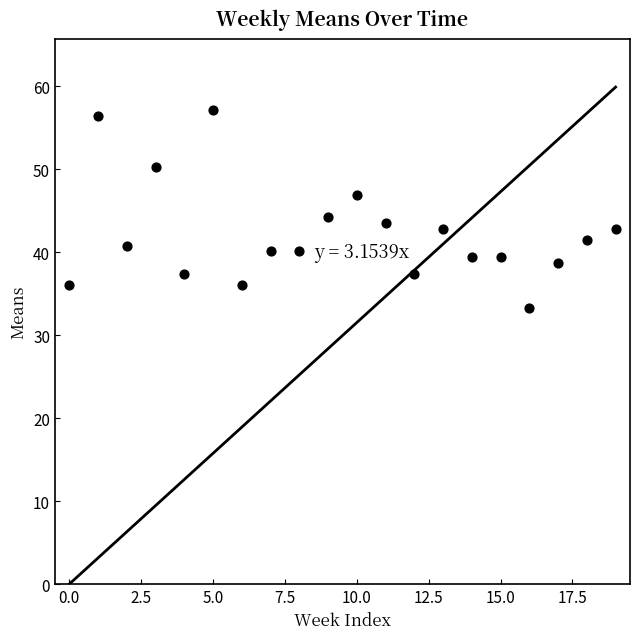

What Y value in the scatter plot is closest to 45?

44.2